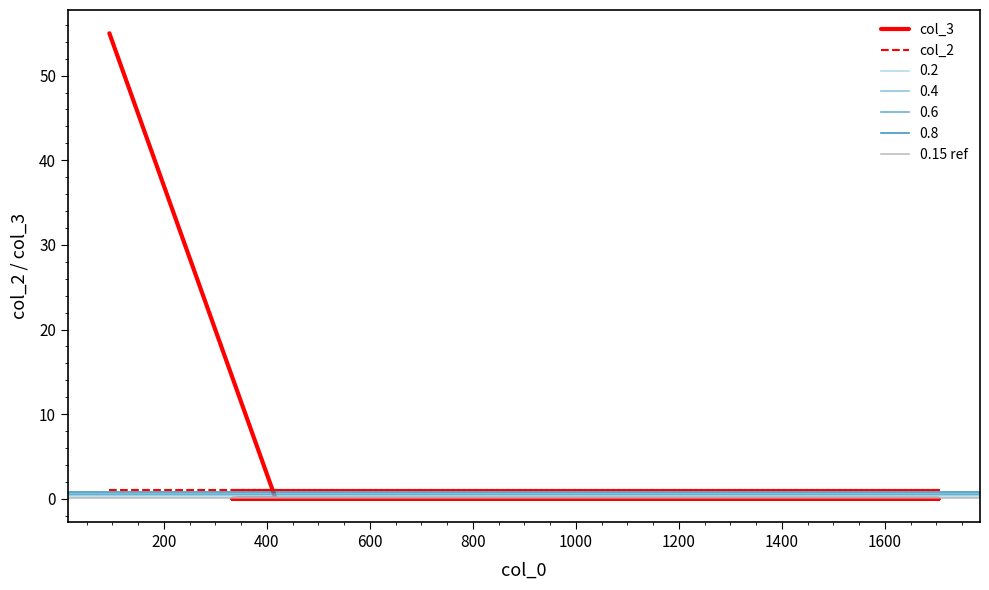

True or false: the data has more than 1 interior local peaks.

False